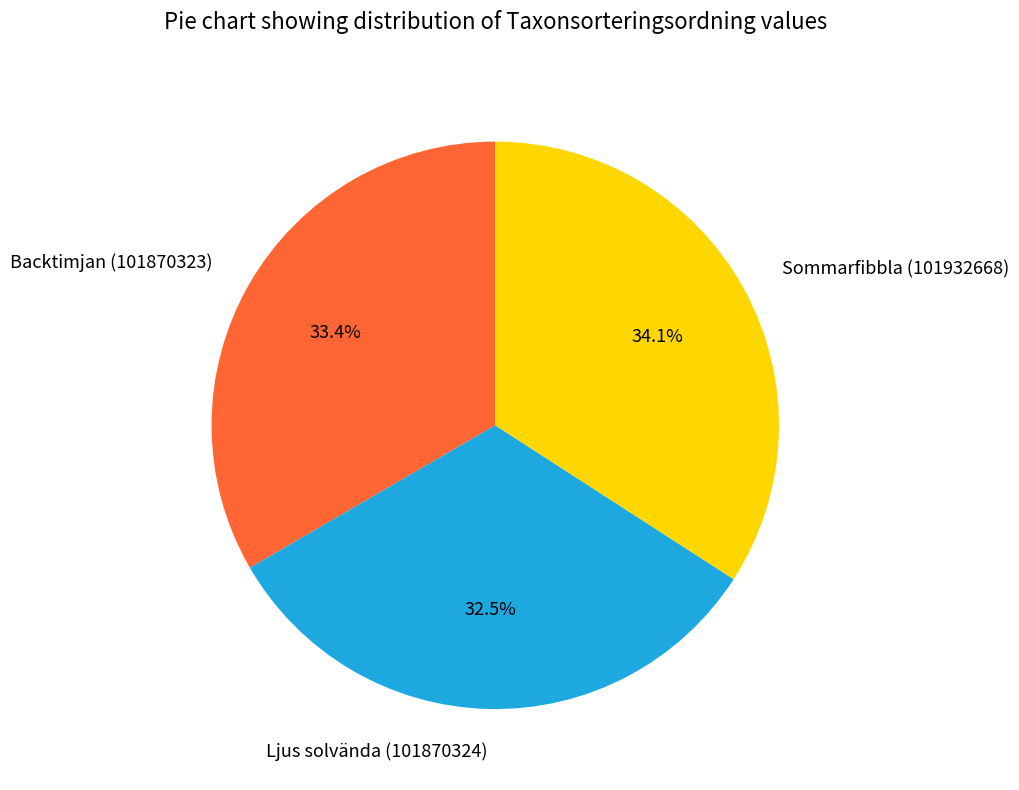

Approximately how many times larger is the value at Backtimjan (101870323) compared to Sommarfibbla (101932668)?

1.0